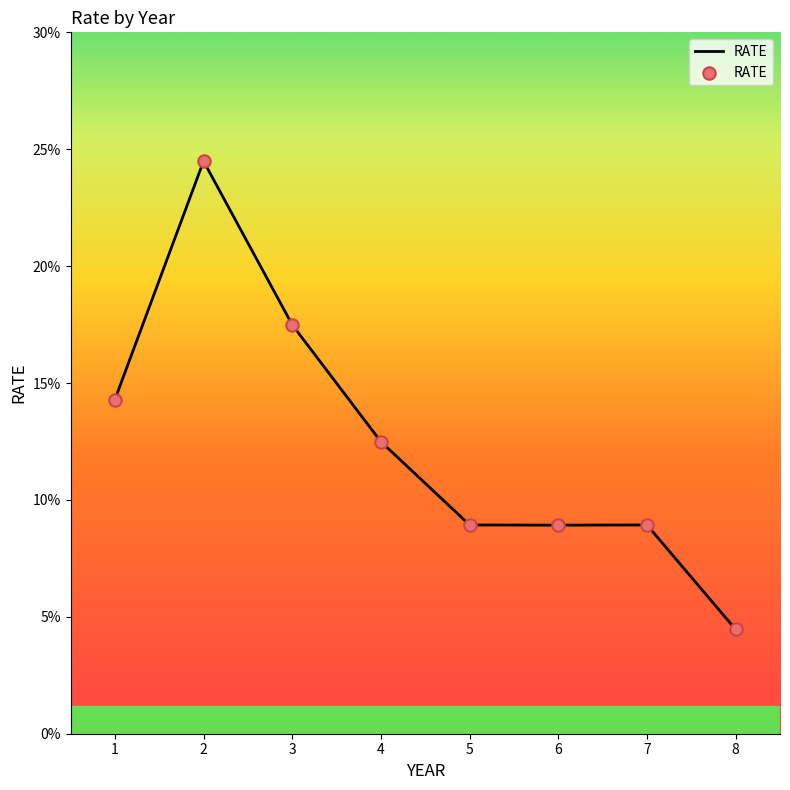

What is the change in value from 6 to 8?

-4.5